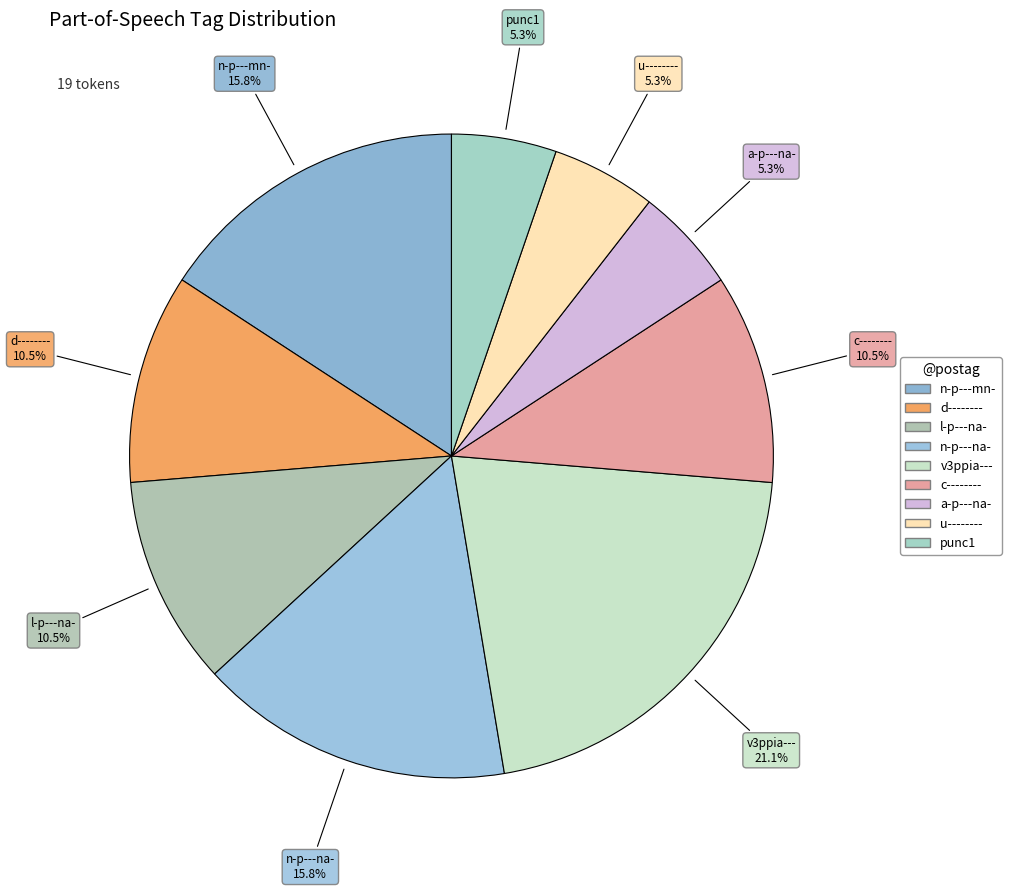

Approximately how many times larger is the value at d-------- compared to a-p---na-?

2.0